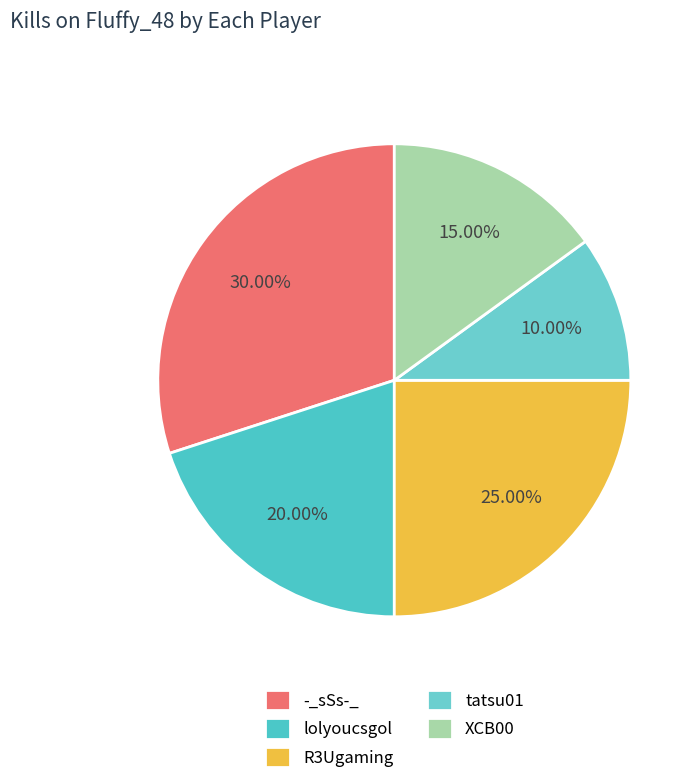

How many slices are in this pie chart?

5